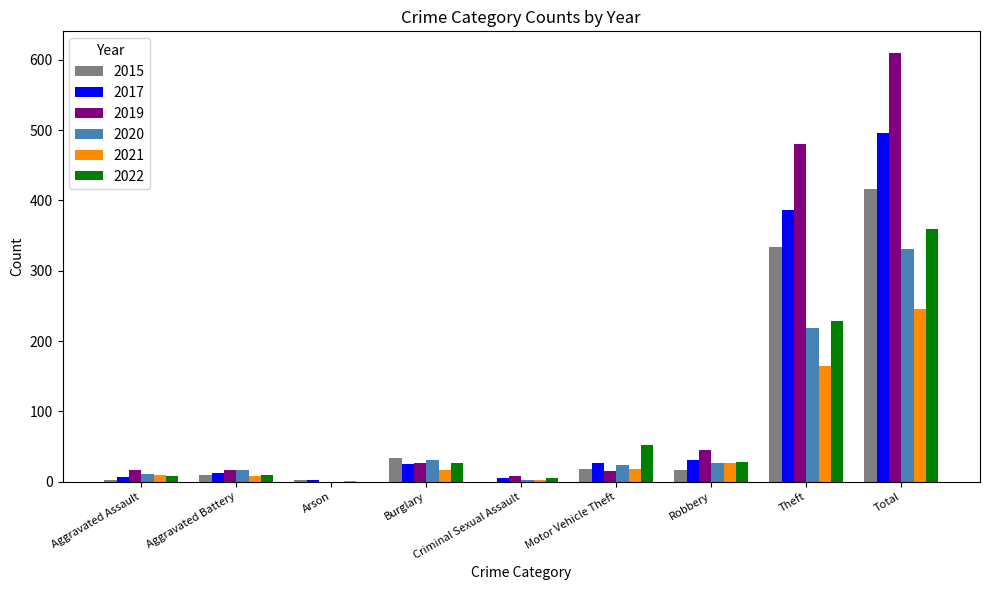

Is the value of 2015 at Total greater than the value of 2022 at Theft?

Yes